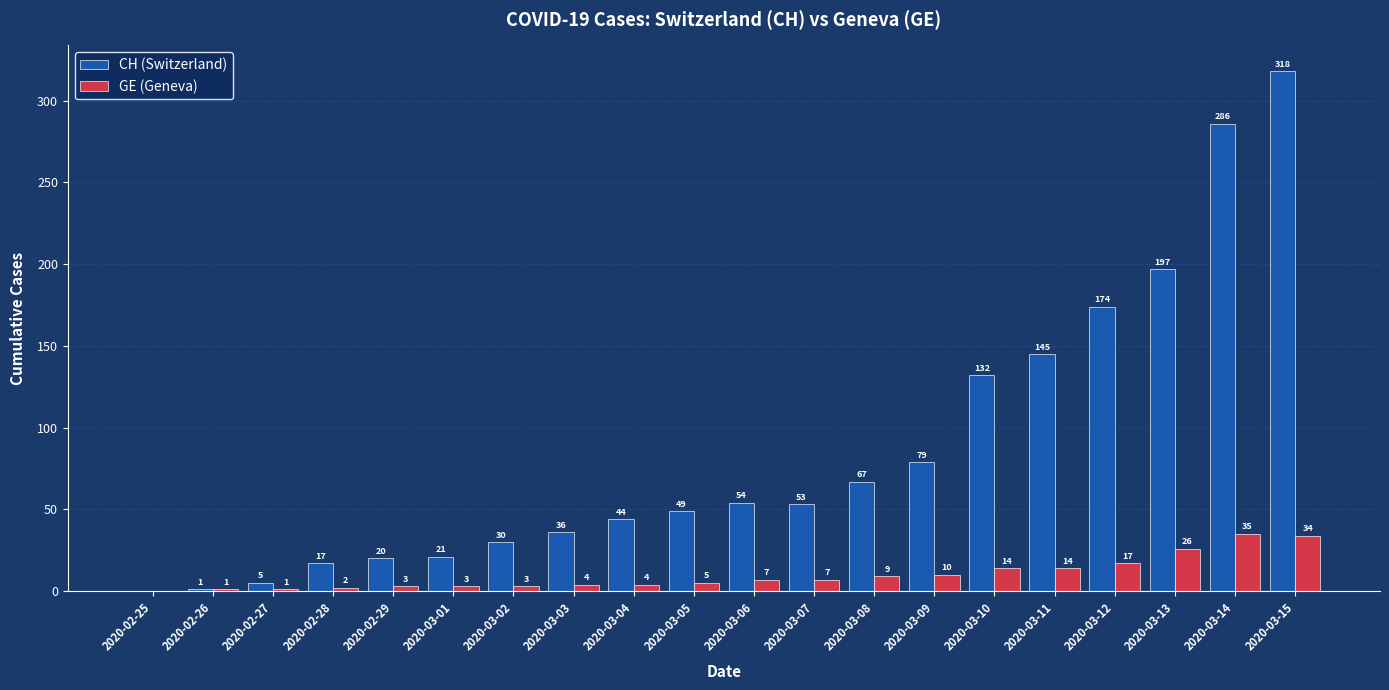

What is the sum of the CH (Switzerland) values at 2020-03-14 and 2020-03-05?

335